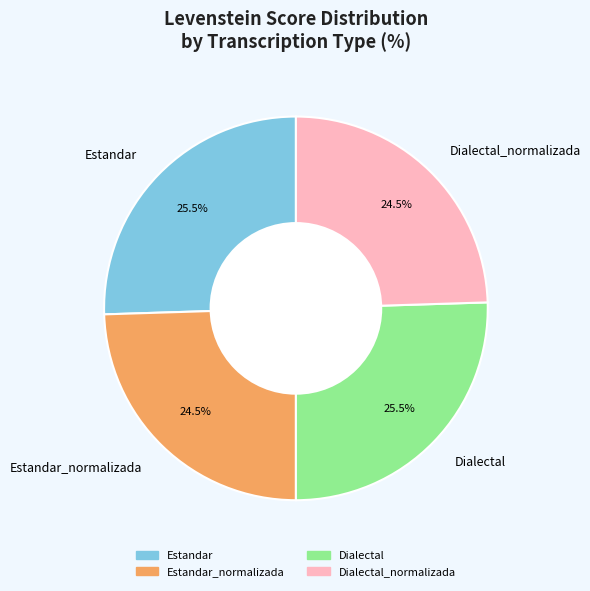

To the nearest percent, what is the combined percentage of Dialectal and Estandar_normalizada?

50%